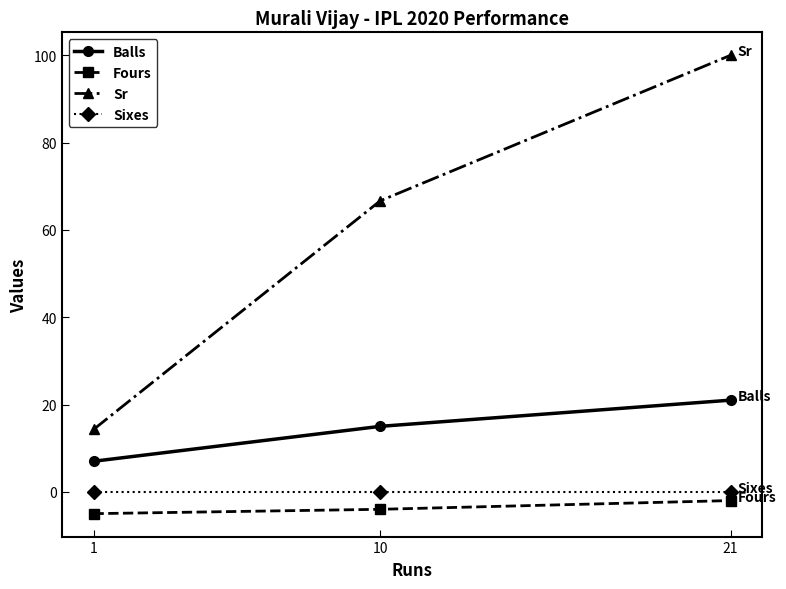

What are all the series names shown in the legend?

Balls, Fours, Sr, Sixes